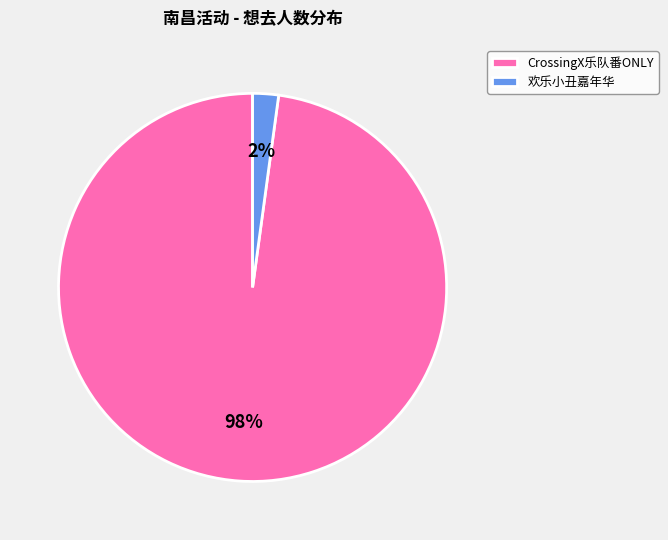

Is it true that 欢乐小丑嘉年华 is 9% of the pie?

False